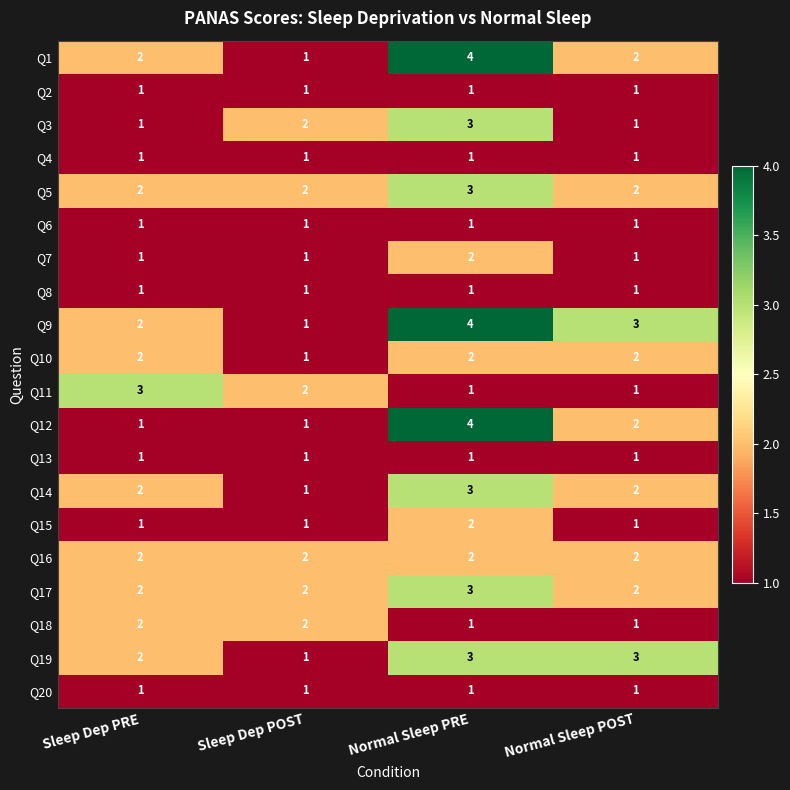

What is the maximum value for Q11?

3